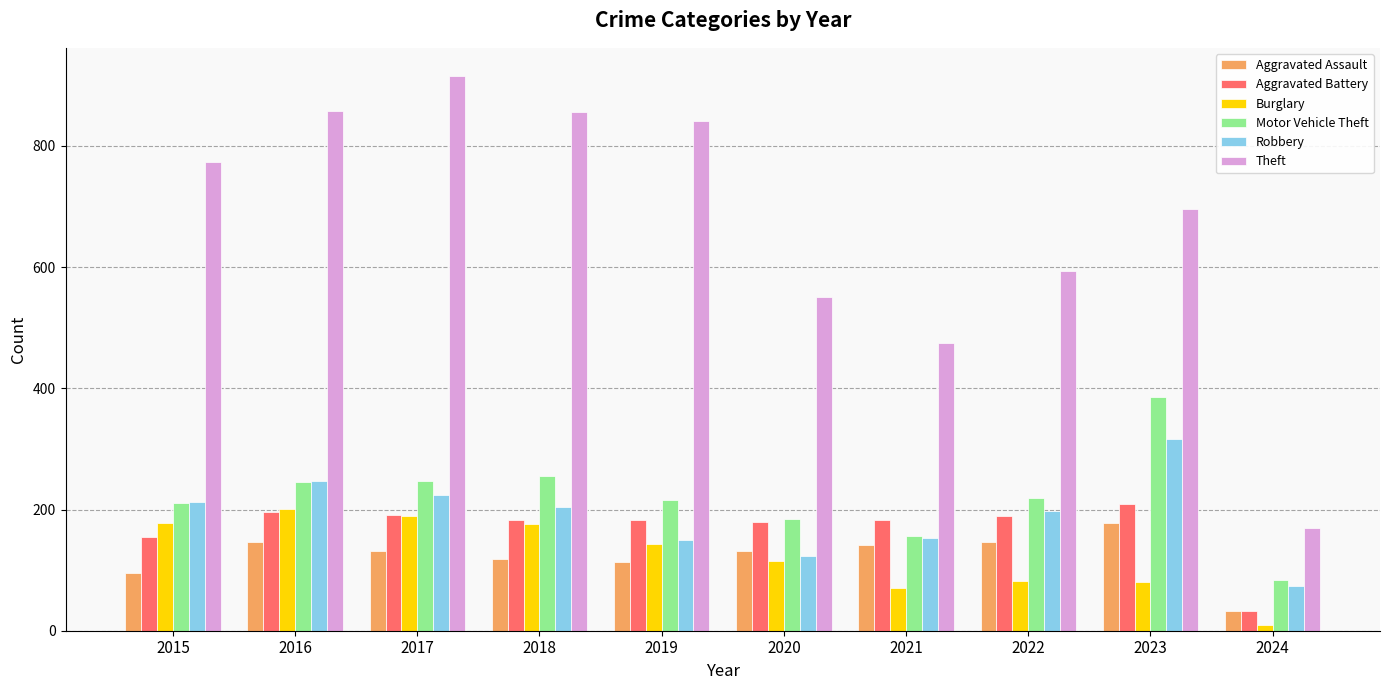

What is the approximate value of Burglary at 2016?

201